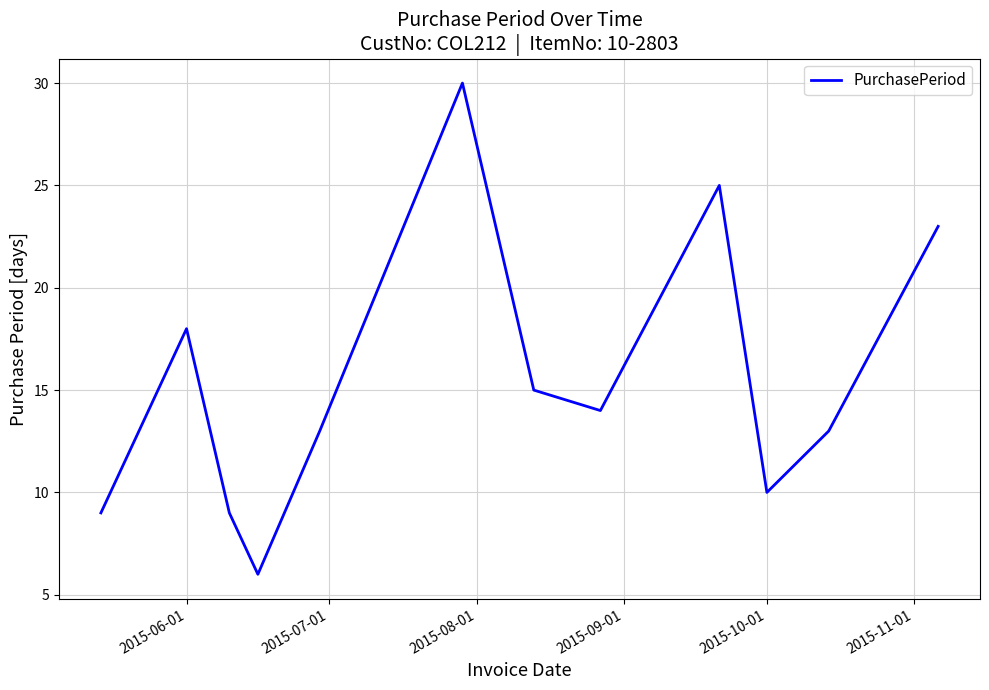

Count the number of categories in the chart.

12